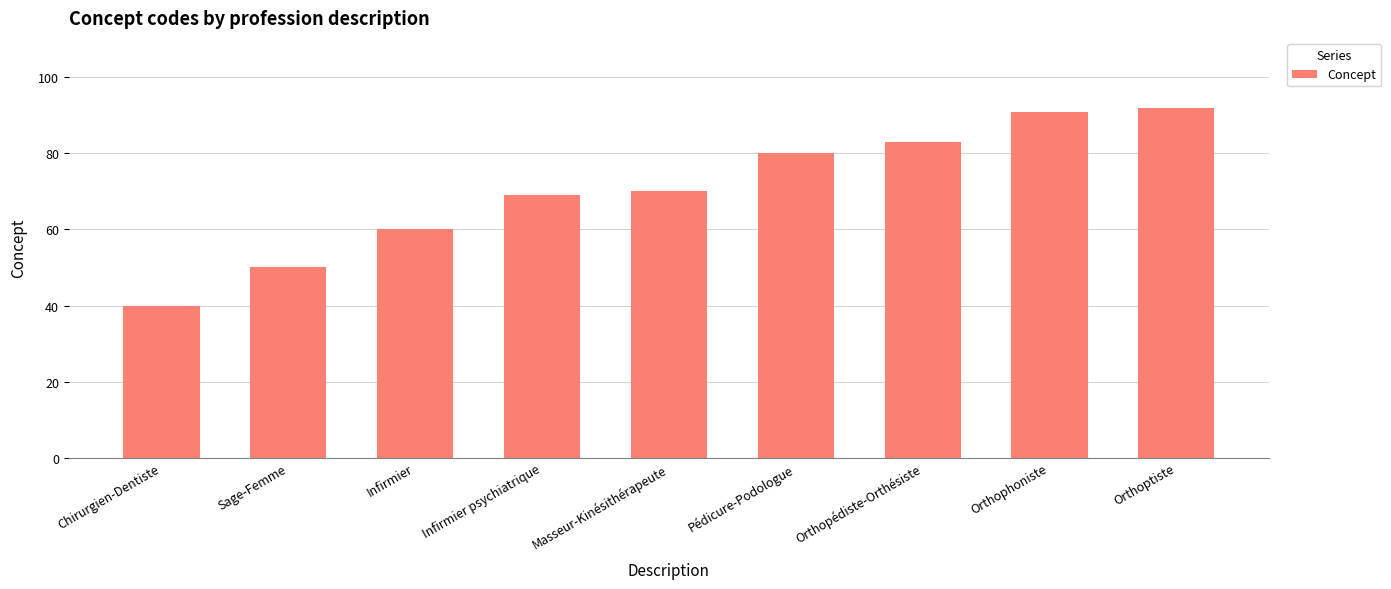

What value does the data have at Masseur-Kinésithérapeute, to the nearest 10?

70